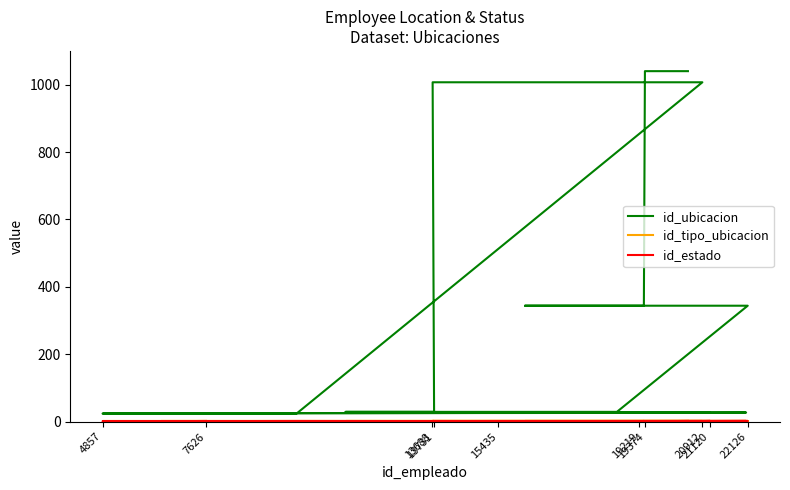

True or false: id_ubicacion has more than 2 points higher than both neighbors.

False